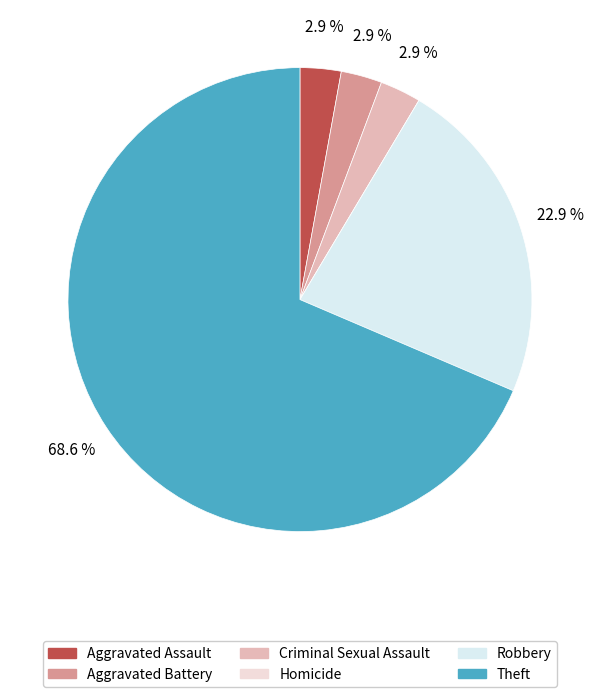

Approximately how many times larger is the value at Criminal Sexual Assault compared to Aggravated Battery?

1.0